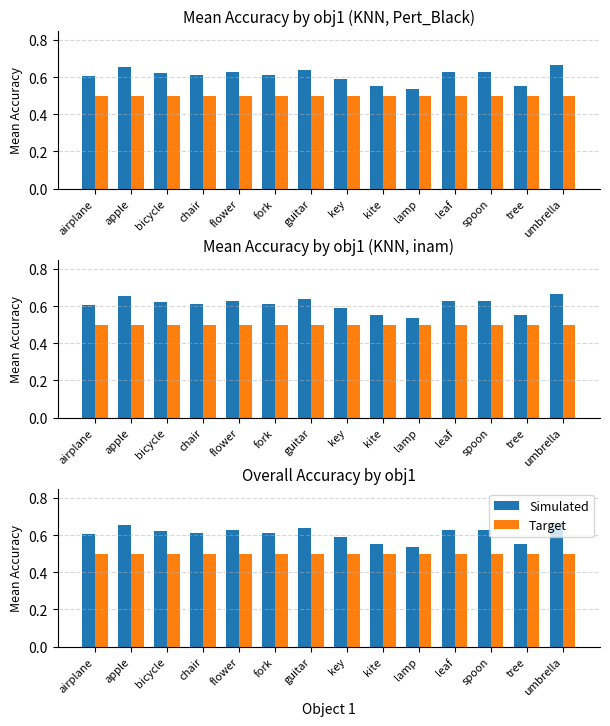

At which label is Simulated closest to 0?

lamp